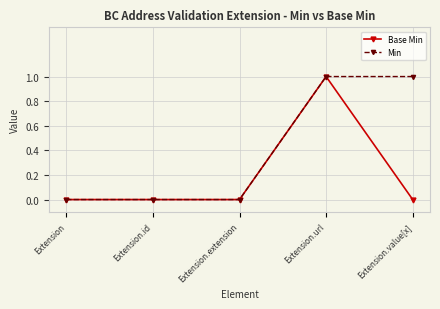

At which category is the sum across all series the highest?

Extension.url